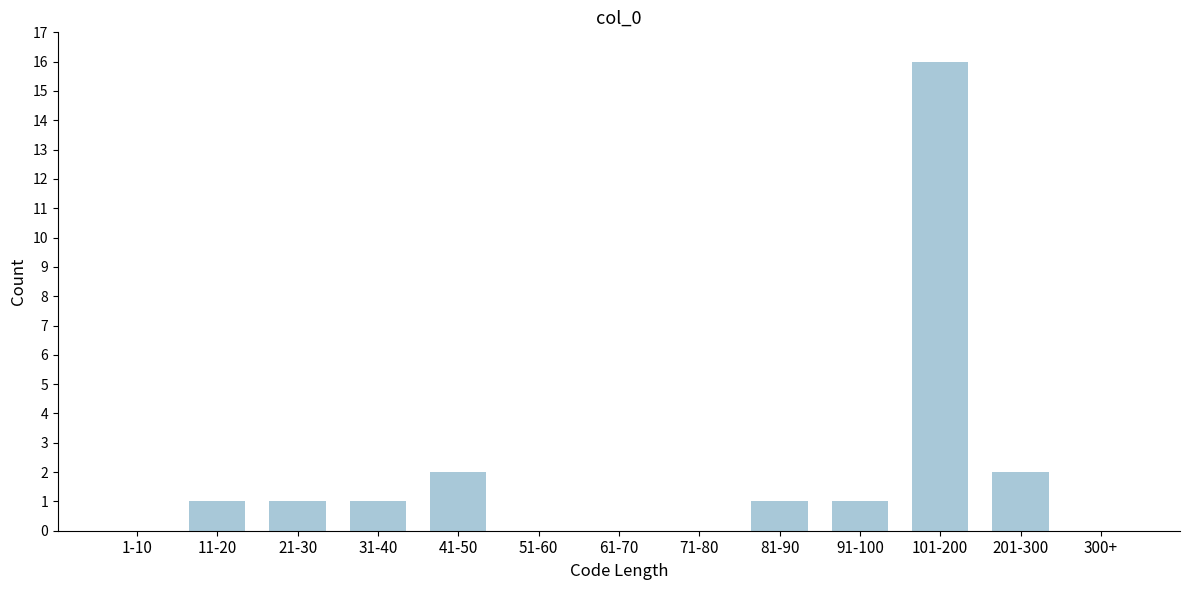

Reading left to right, what are all the values shown in this chart?

1-10=0	11-20=1	21-30=1	31-40=1	41-50=2	51-60=0	61-70=0	71-80=0	81-90=1	91-100=1	101-200=16	201-300=2	300+=0